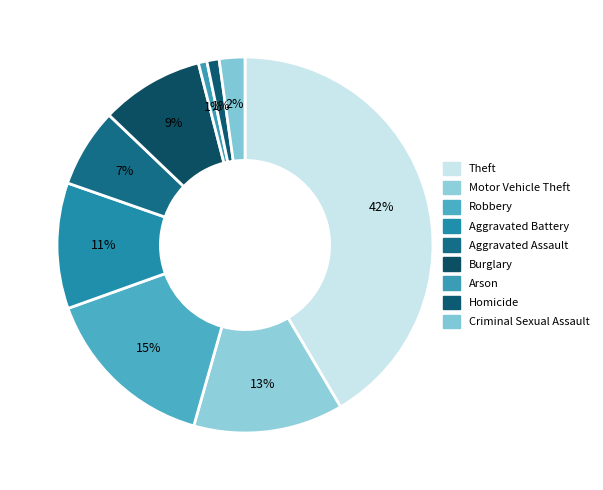

How many segments does this pie chart have?

9